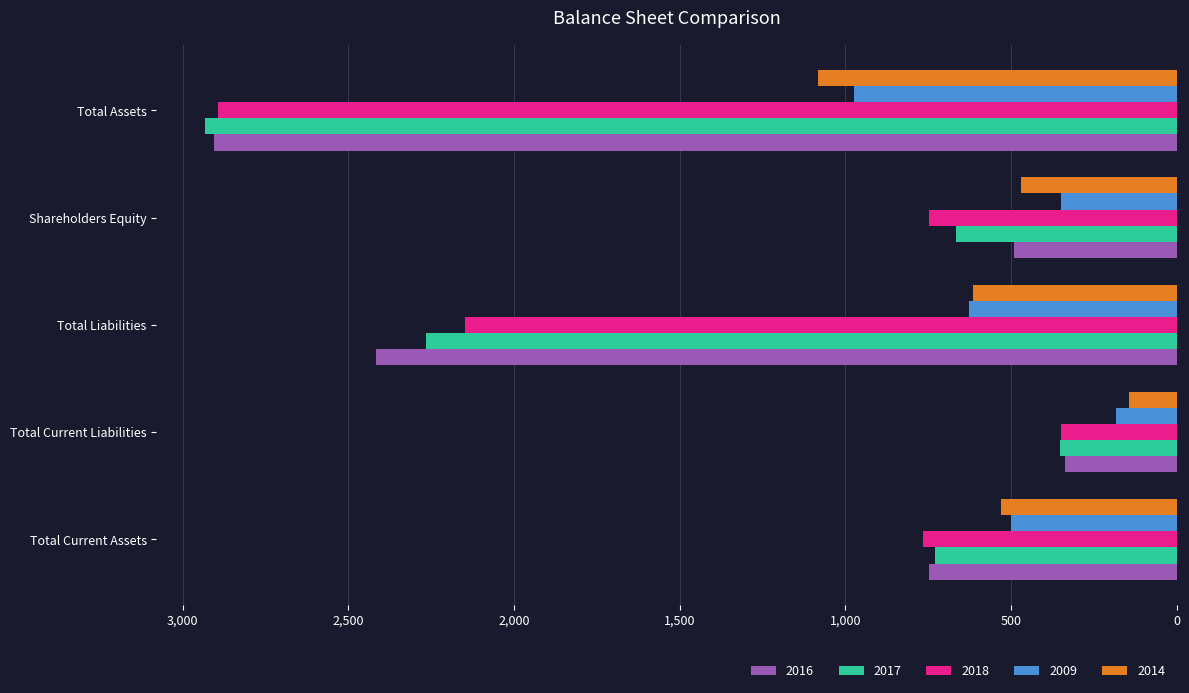

Where is 2016 nearest to the value 1622?

Total Liabilities